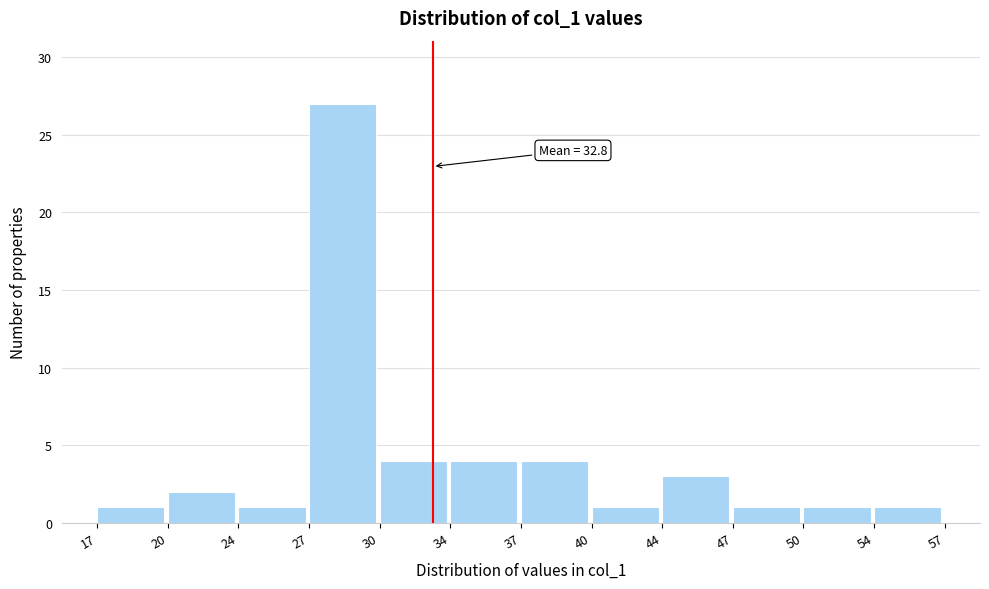

Which range on the x-axis has the tallest bar?

27 to 30